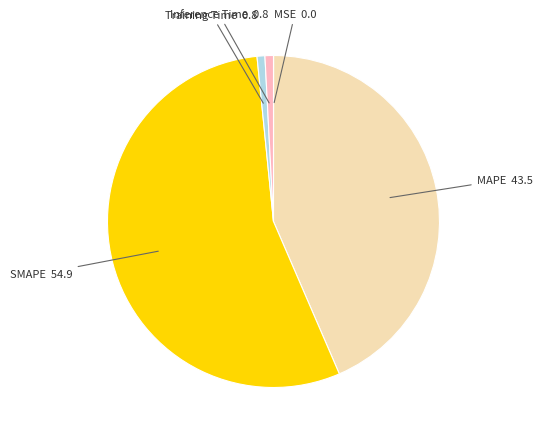

Is the sum of MAPE and Inference Time greater than half?

No